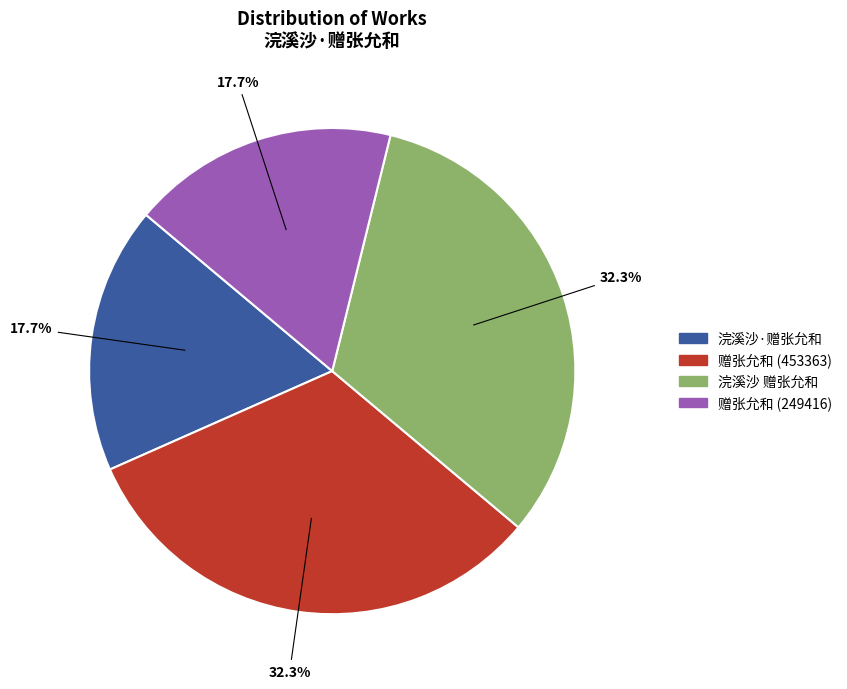

Is there a majority slice in this chart?

No